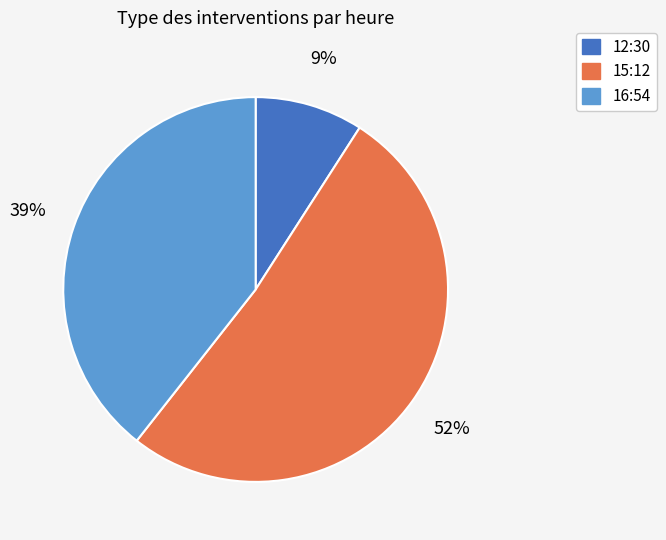

Is there any slice that represents more than half of the pie?

Yes